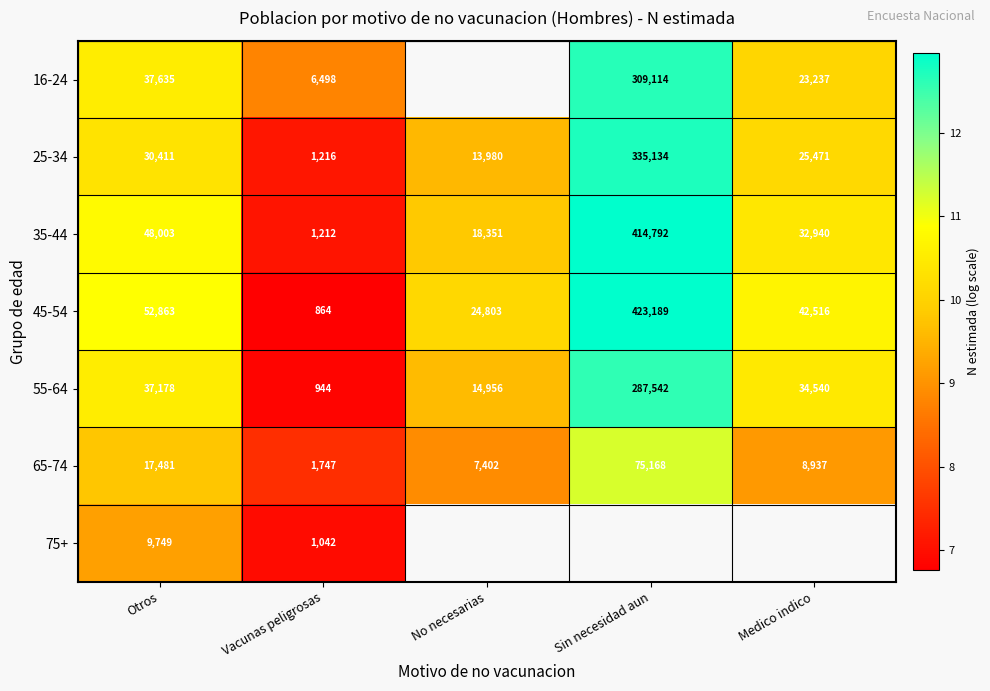

The value of 16-24 at Otros is 17.8. True or false?

False